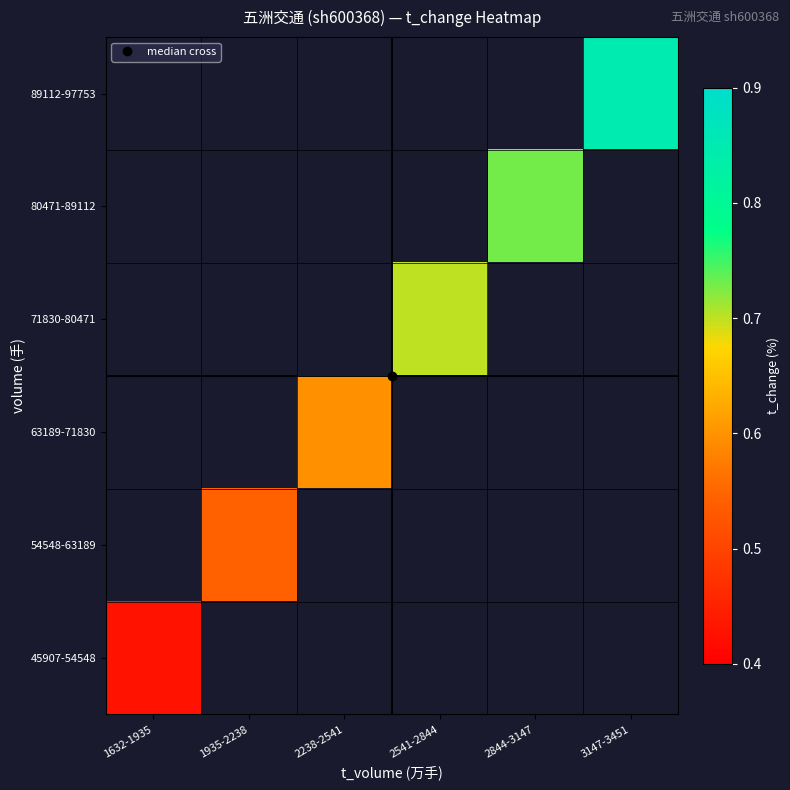

At how many categories does at least one series exceed 0?

6